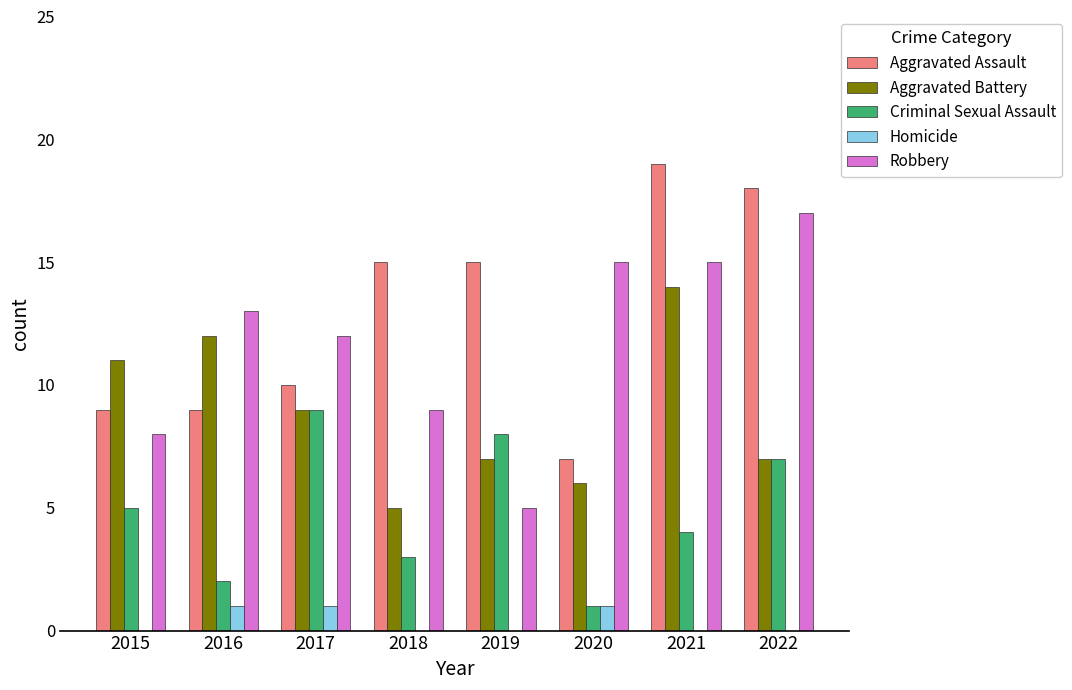

How many categories are shown in the chart?

8